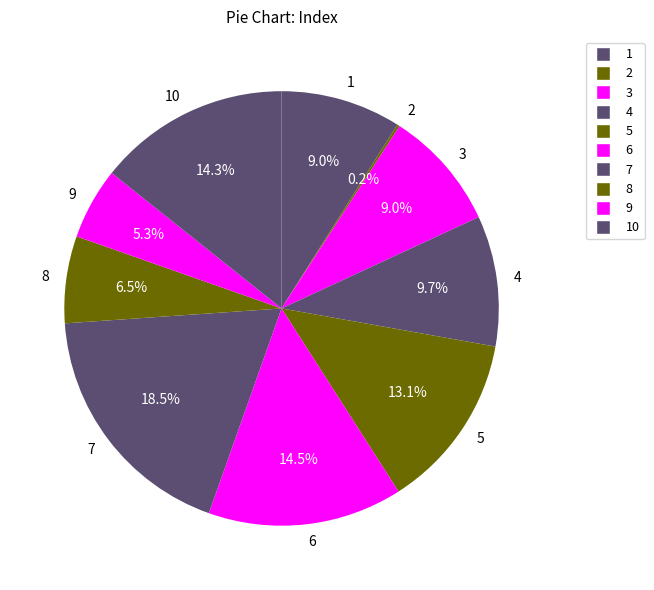

Is 5 the majority of the pie?

No